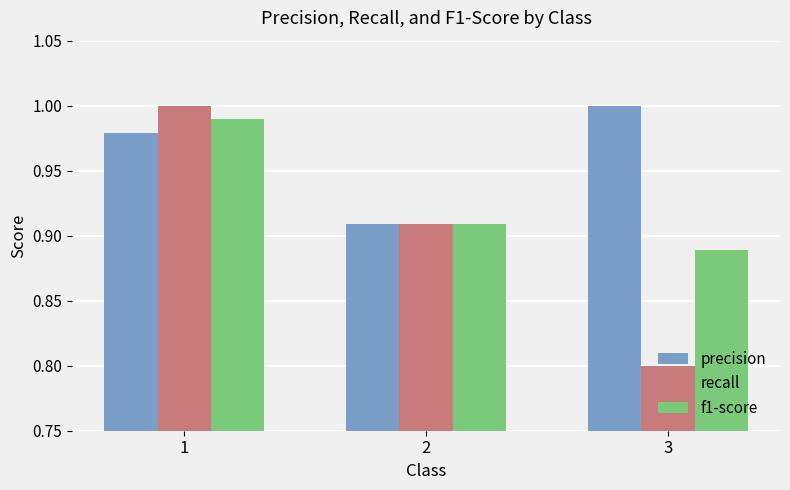

At how many categories does at least one series exceed 0?

3